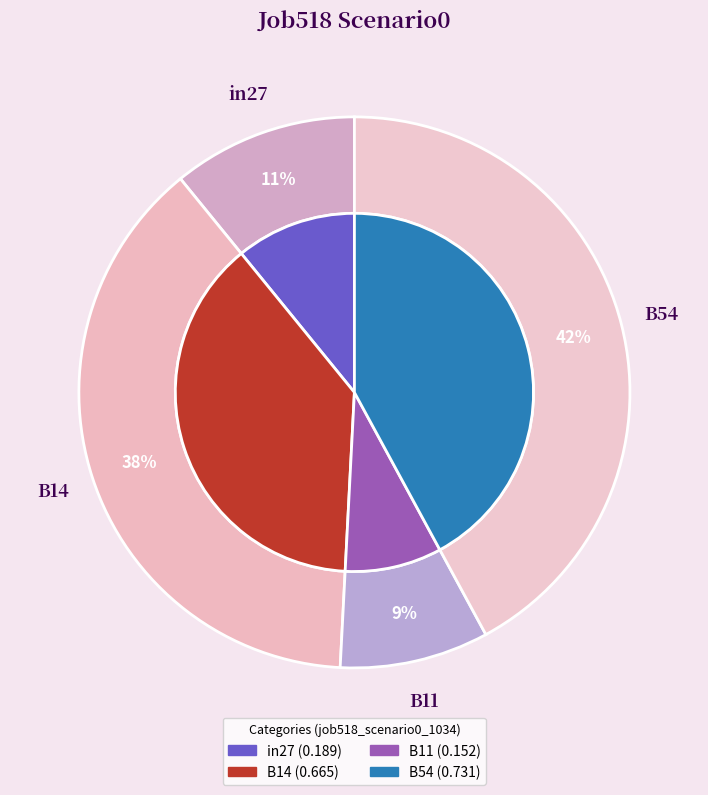

What percentage do B54 and in27 together represent?

53.0%